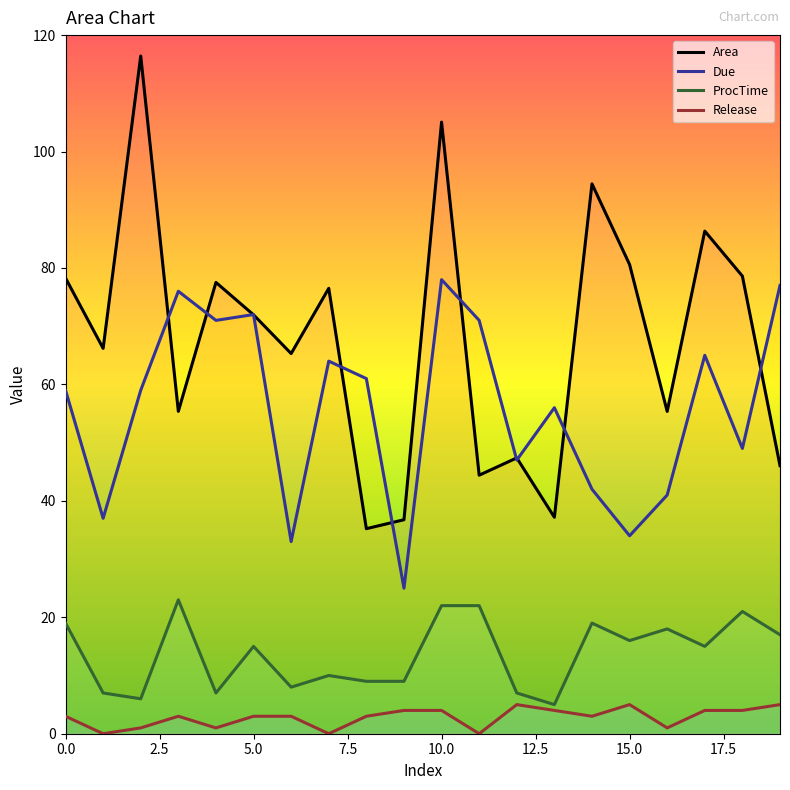

What is the sum of all Release values?

56.0